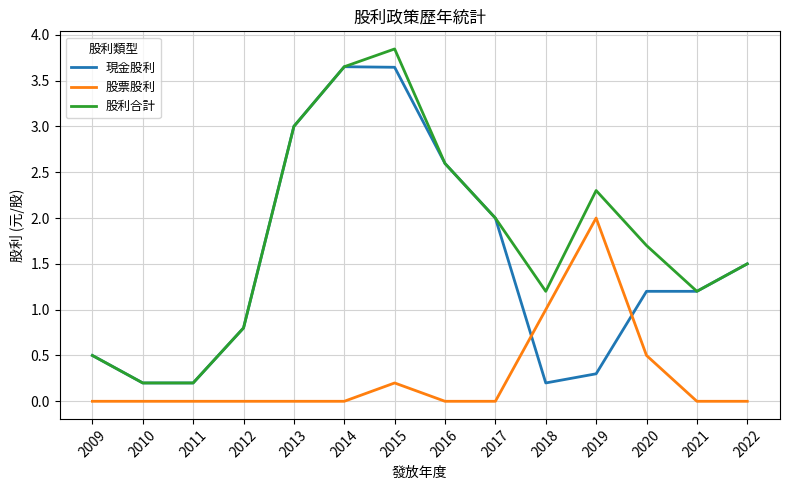

Which series has the largest total across all categories?

股利合計